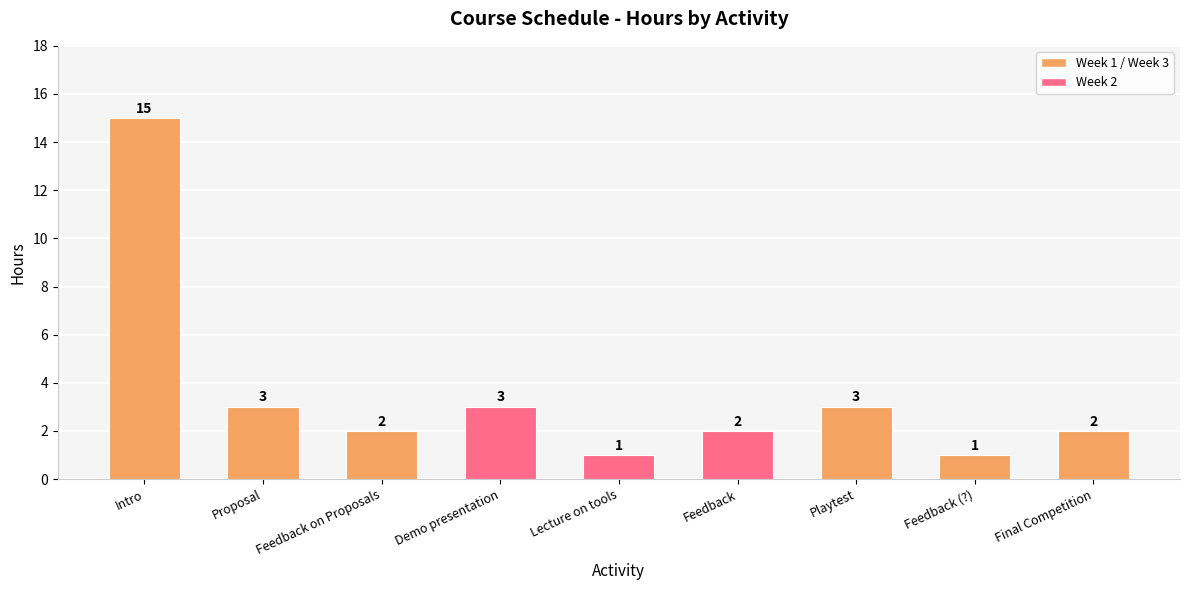

What is the difference between the maximum and minimum values?

14